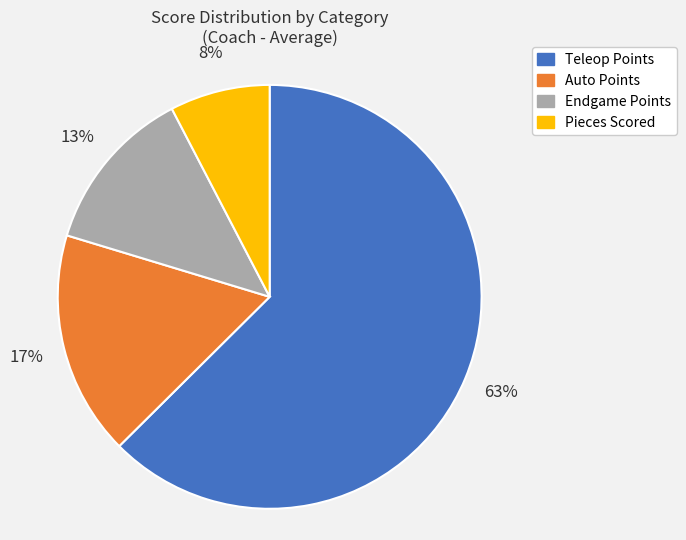

To the nearest percent, what is the average slice percentage?

25%